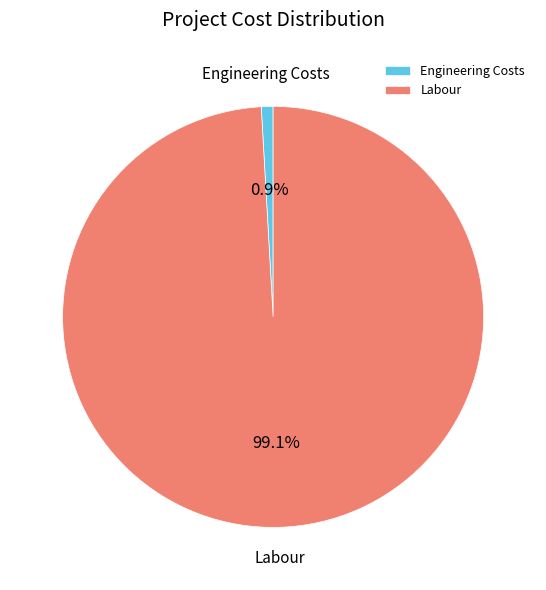

Which category accounts for the majority?

Labour